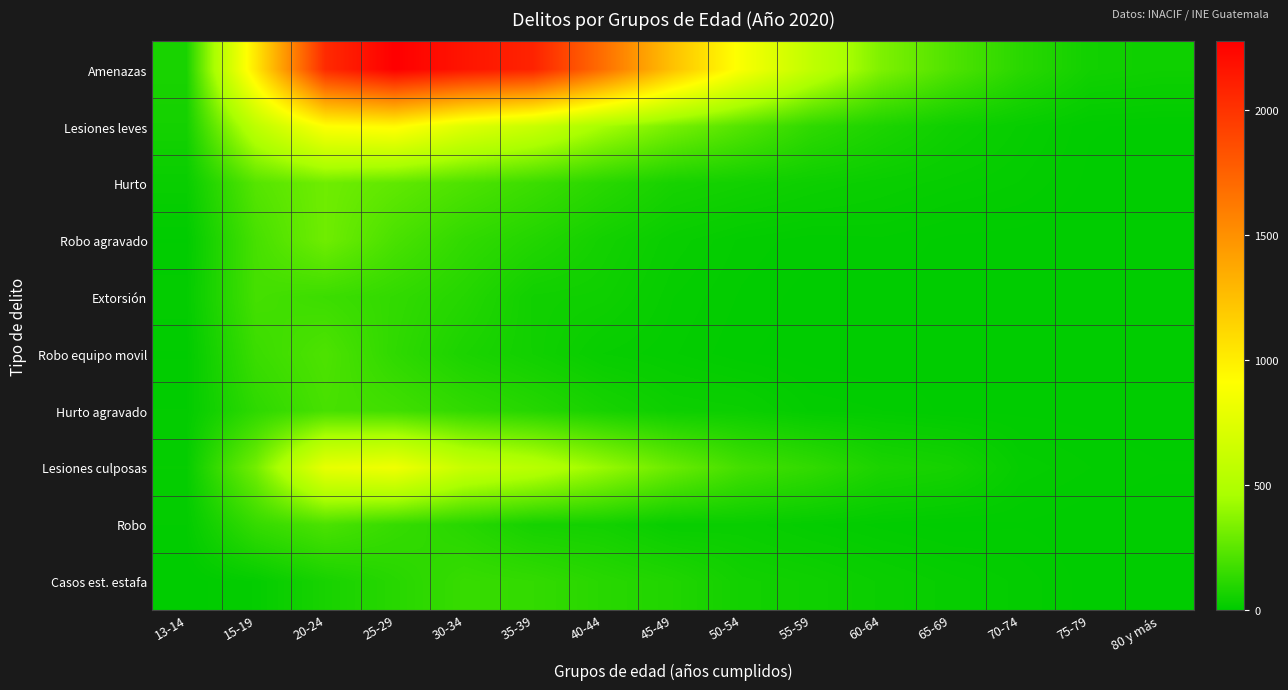

Rank the series by their maximum value, from highest to lowest.

Amenazas, Lesiones leves, Lesiones culposas, Robo agravado, Hurto, Robo equipo movil, Robo, Hurto agravado, Extorsión, Casos est. estafa